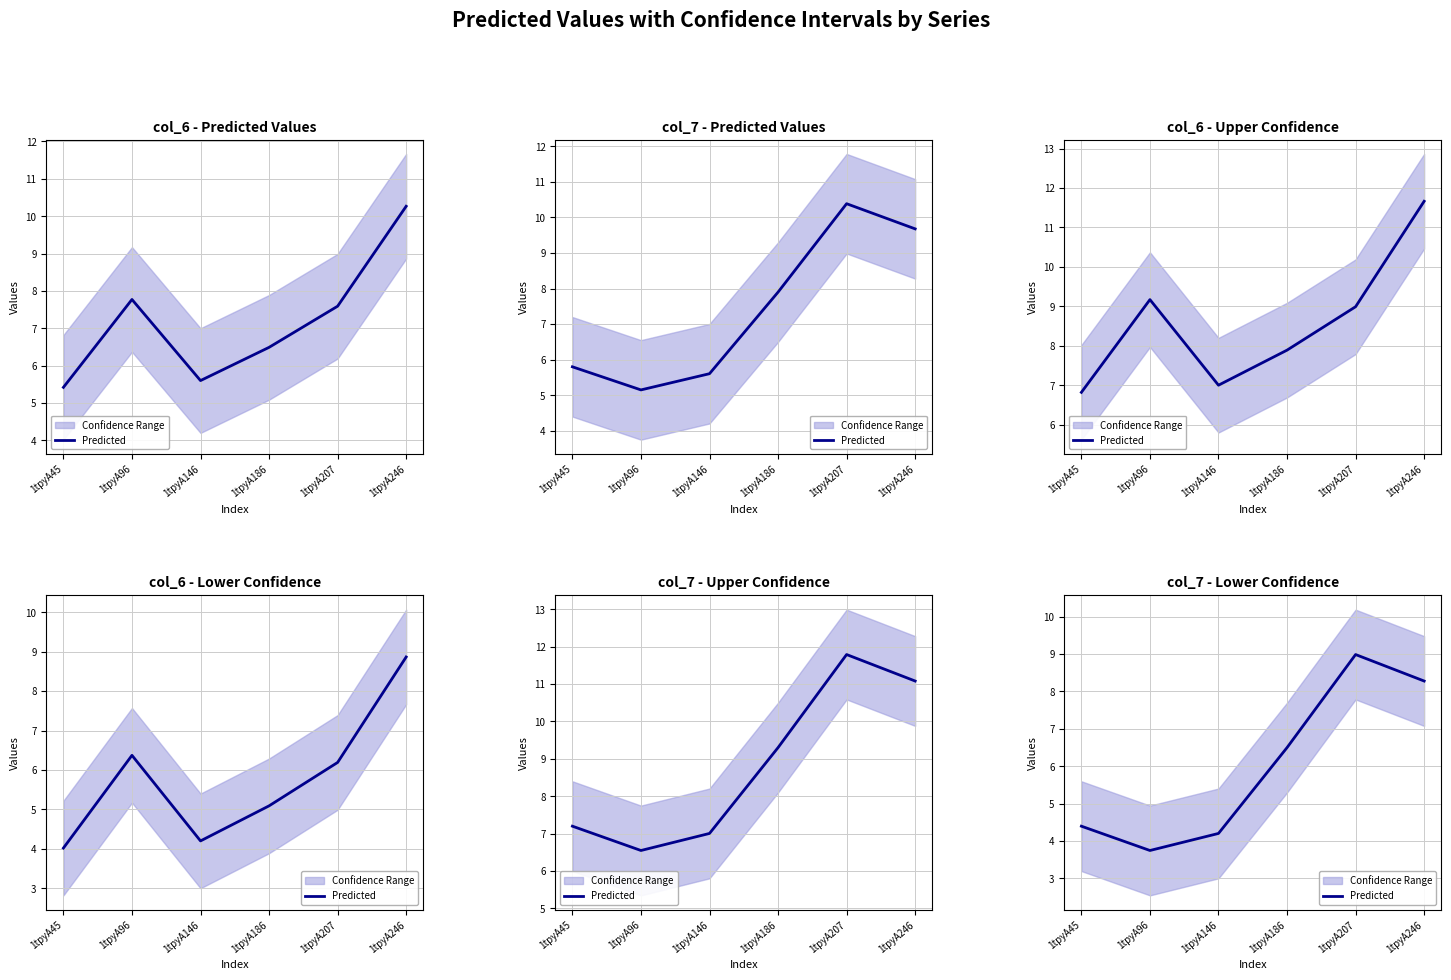

How many data points are less than 6?

3